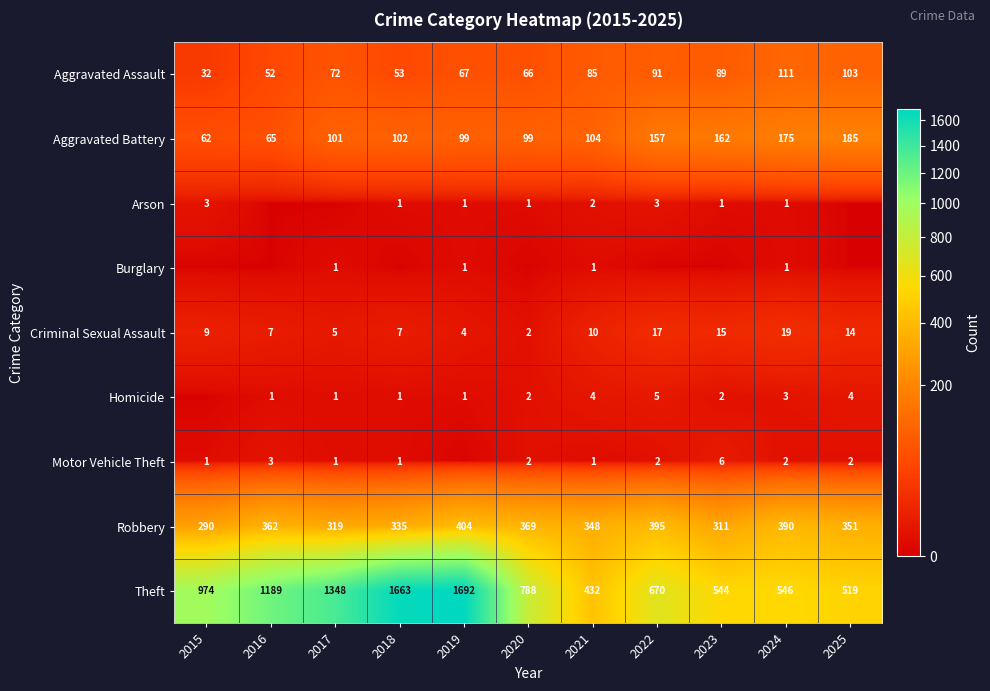

At which label does Aggravated Battery reach its peak?

2025